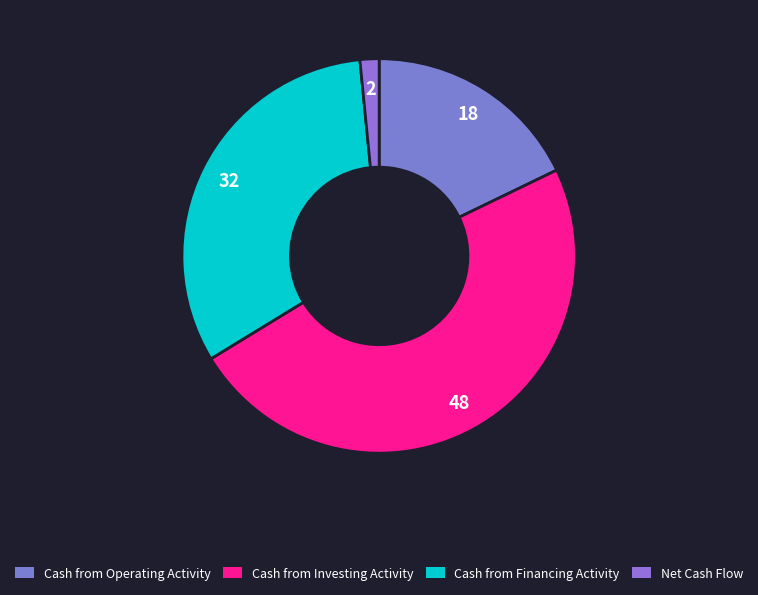

How many segments does this pie chart have?

4